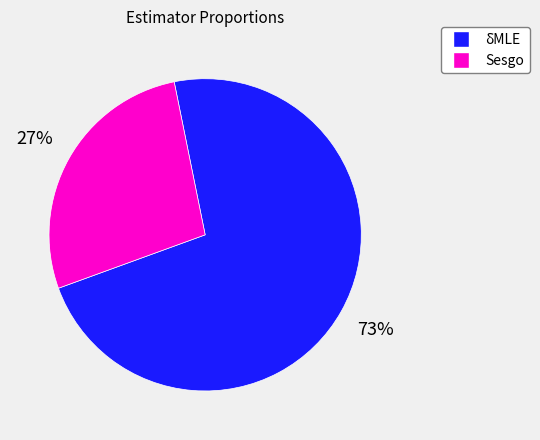

Combined, do Sesgo and δMLE account for over 50%?

Yes